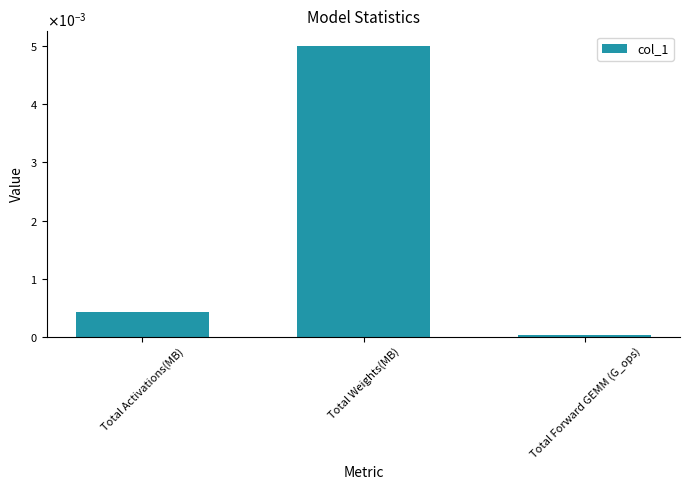

List the labels in order of value, largest first.

Total Weights(MB), Total Activations(MB), Total Forward GEMM (G_ops)